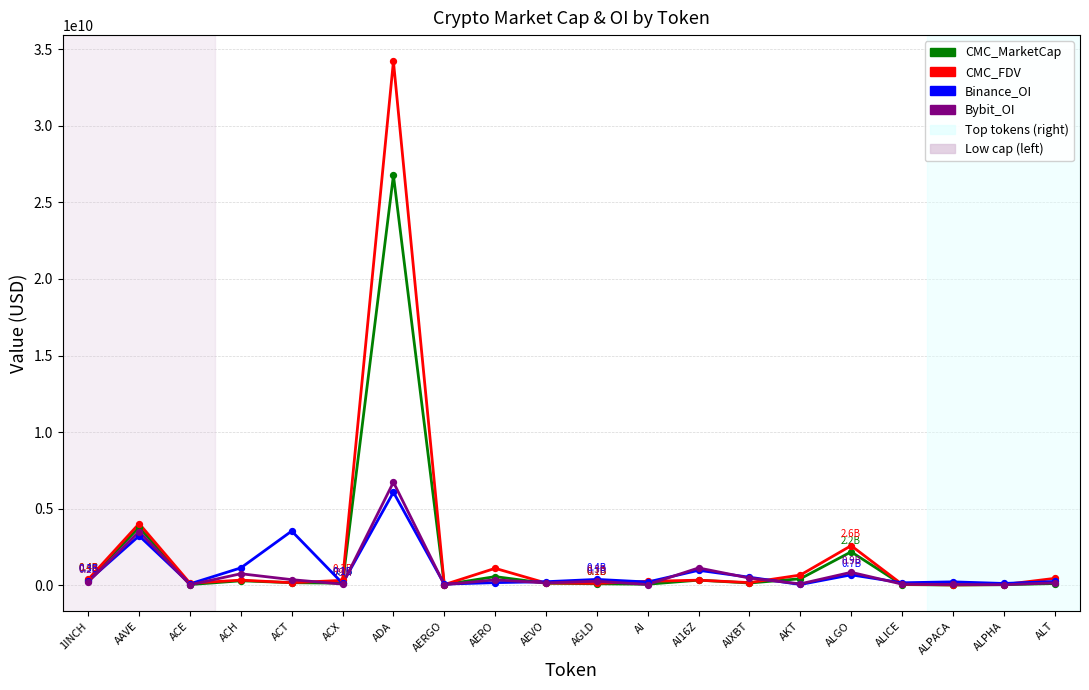

At how many categories does at least one series exceed 10742555031?

1